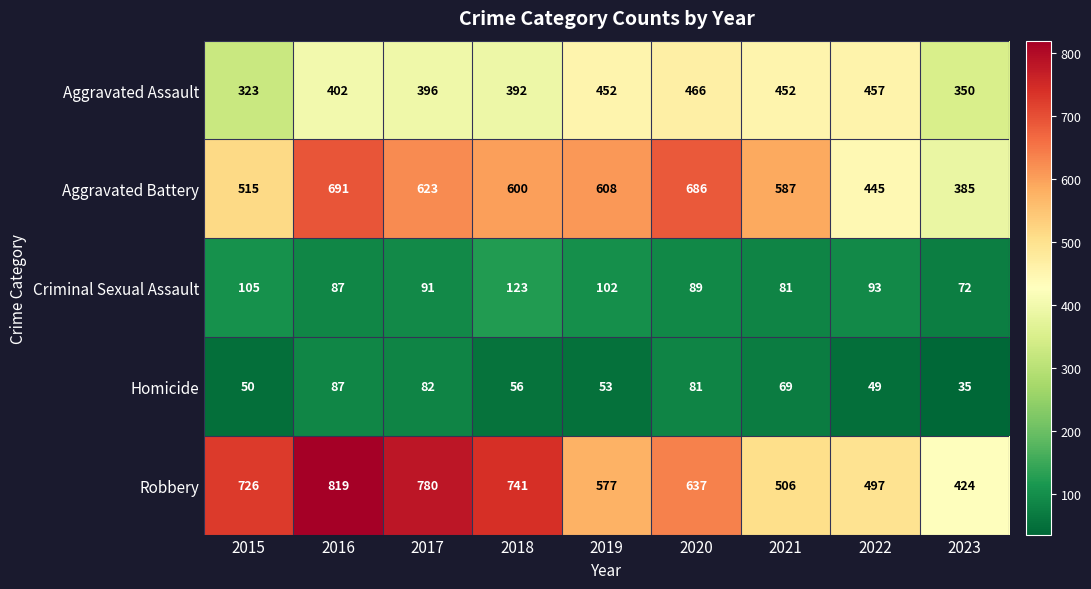

At which label does Aggravated Battery first exceed 600?

2016